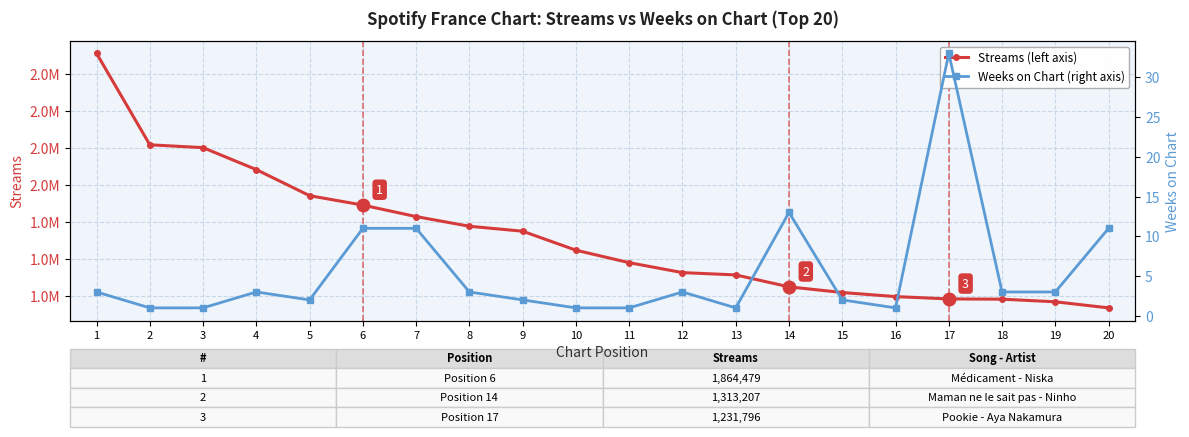

What are all the series names shown in the legend?

Streams (left axis), Weeks on Chart (right axis)